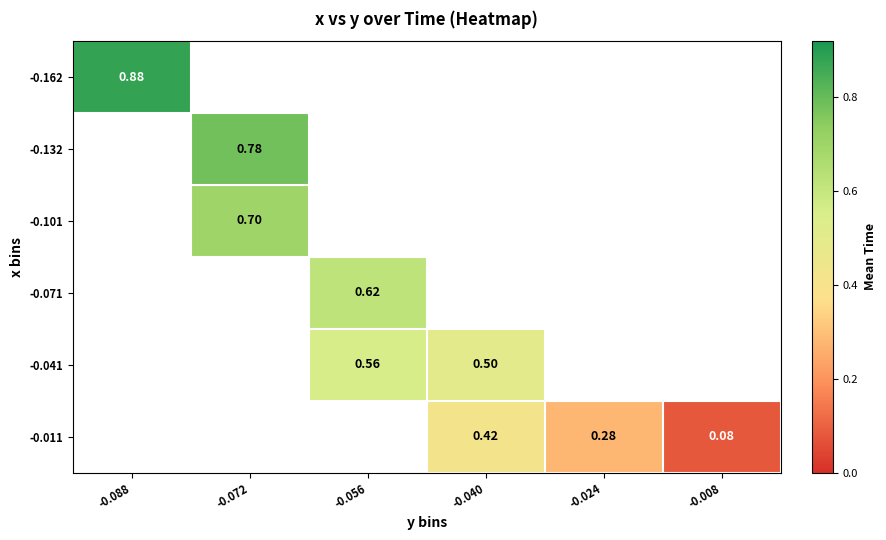

How many series are shown in this chart?

6